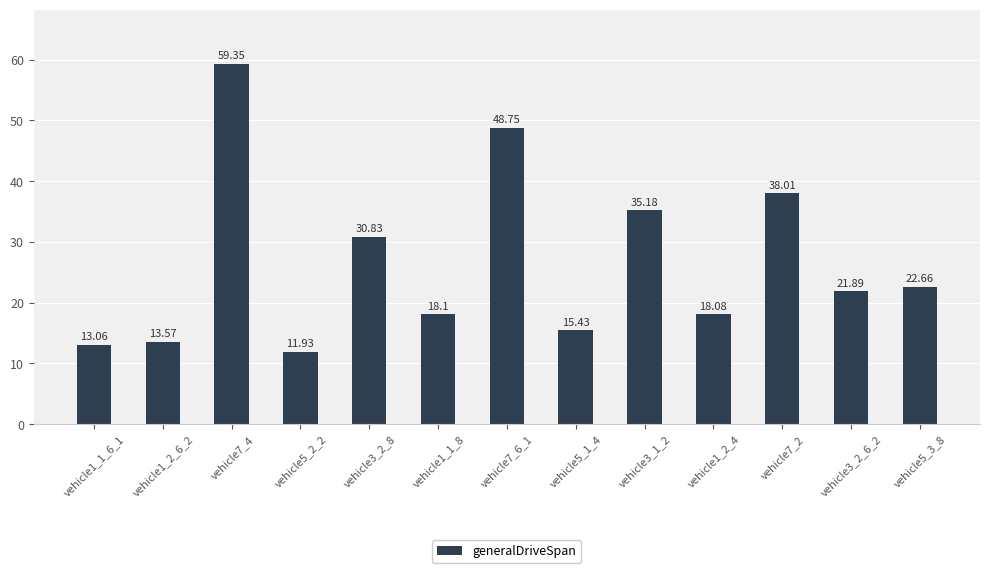

At which label is the value closest to 35?

vehicle3_1_2